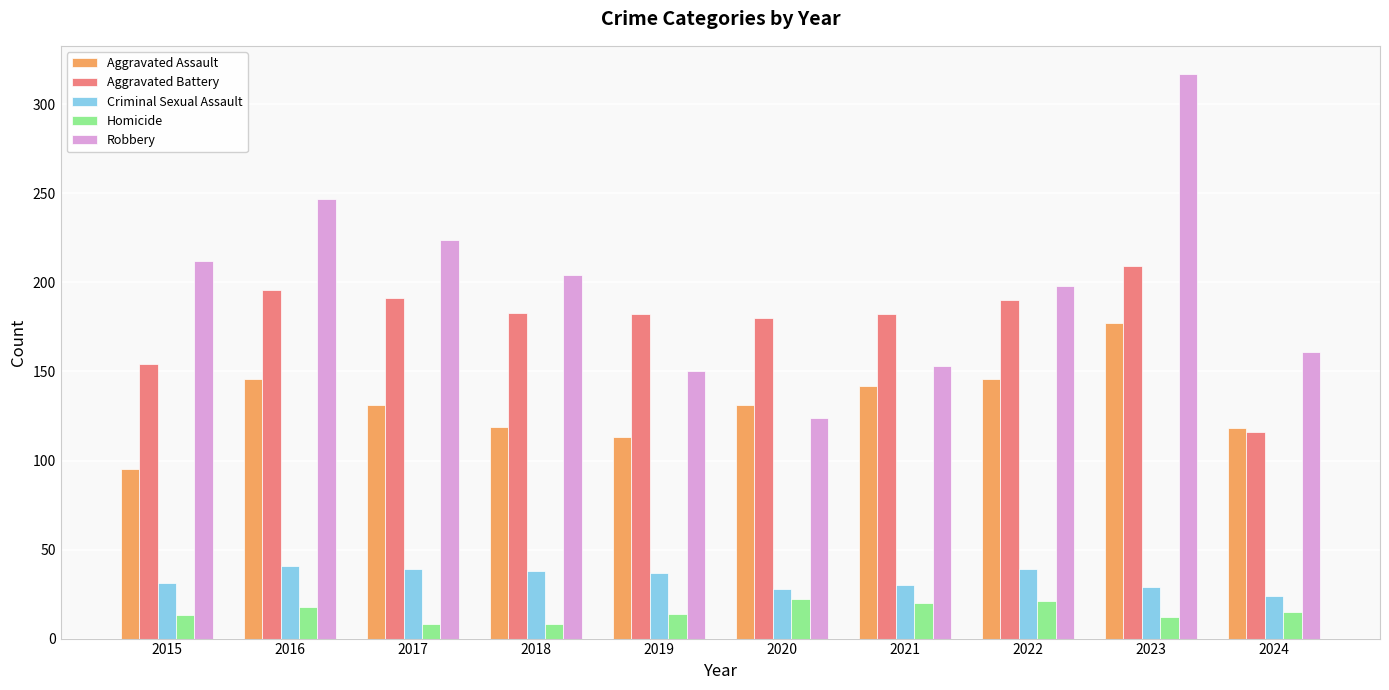

How many distinct data groups are displayed?

5